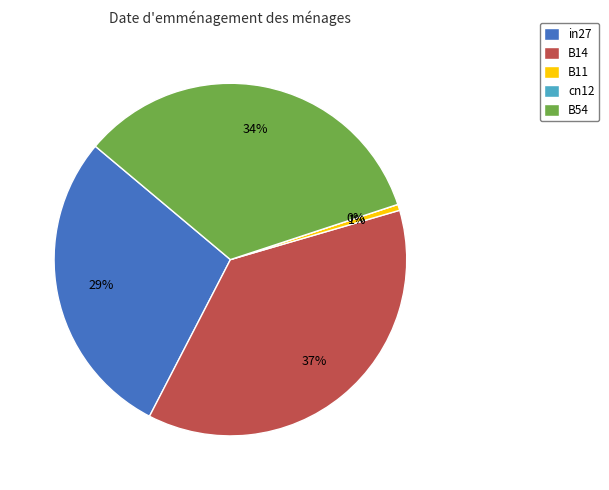

What is the change in value from cn12 to B54?

+0.4